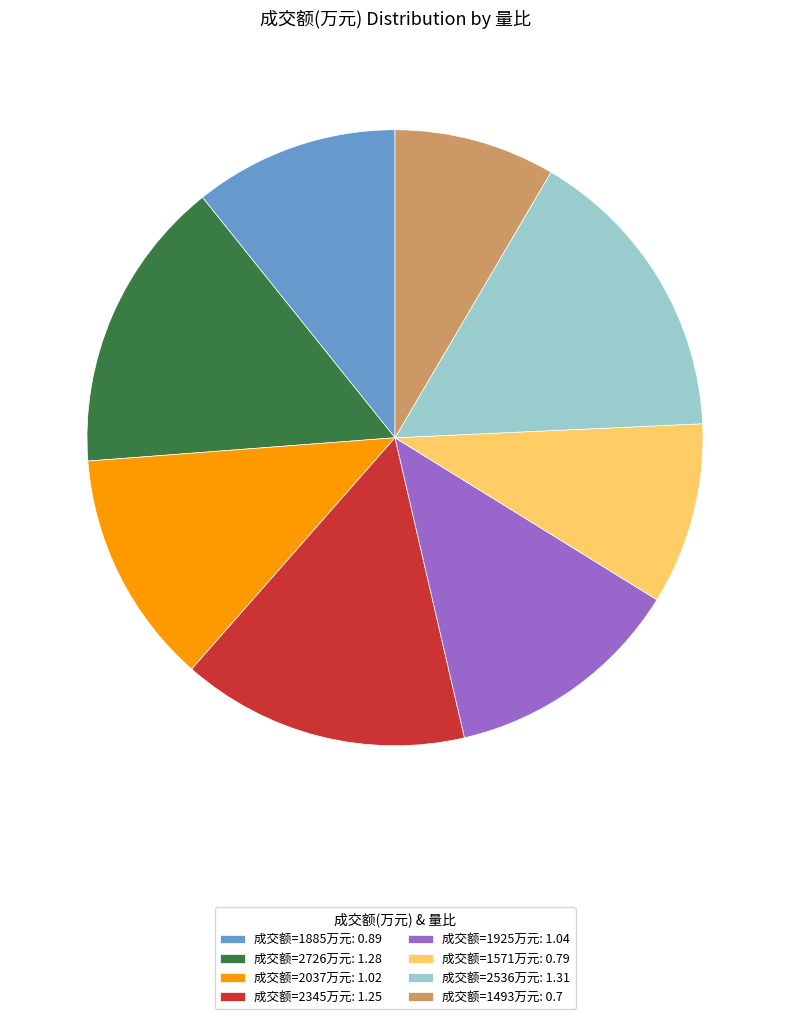

Which category has the smallest portion of the pie?

成交额=1493万元: 0.7